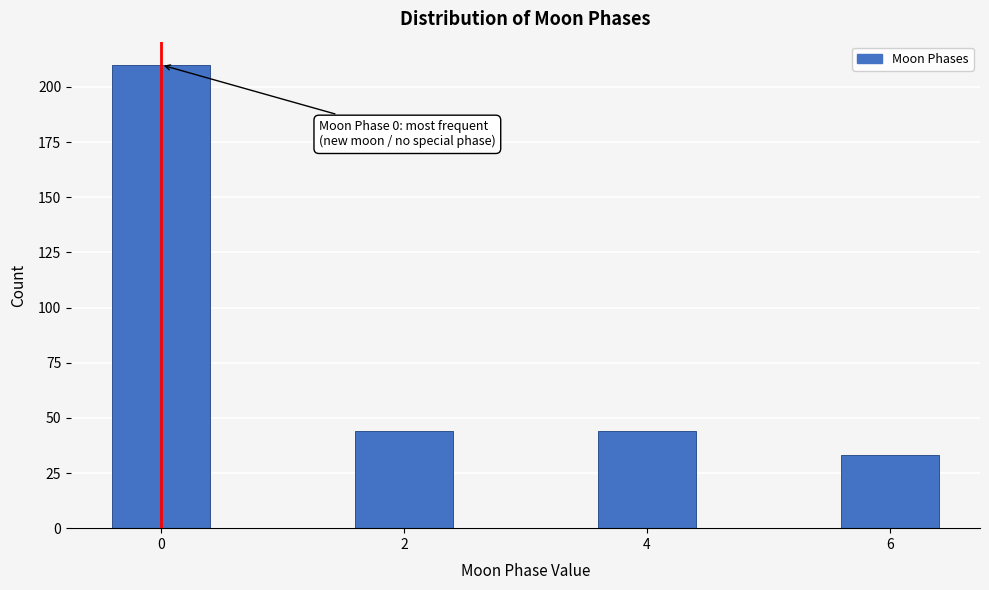

Reading left to right, transcribe all the data shown in this chart.

210	44	44	33